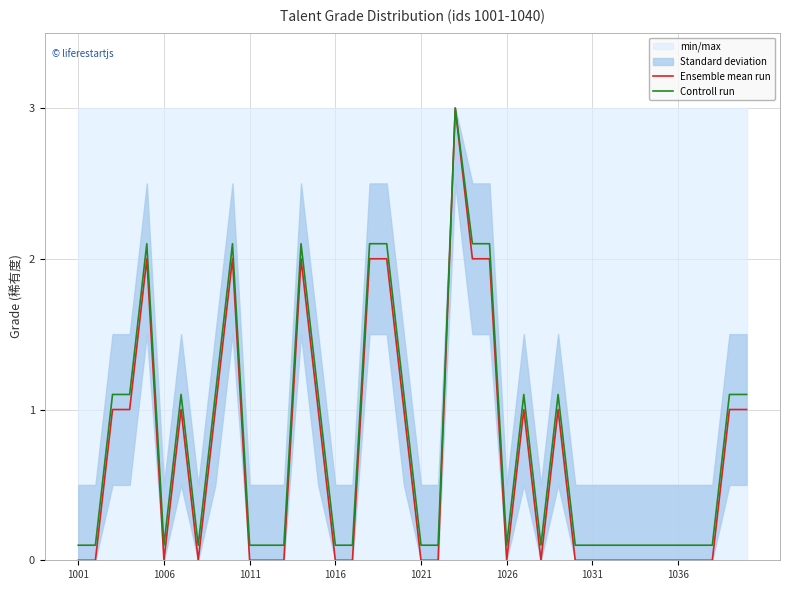

Which series has the widest spread of values?

Ensemble mean run